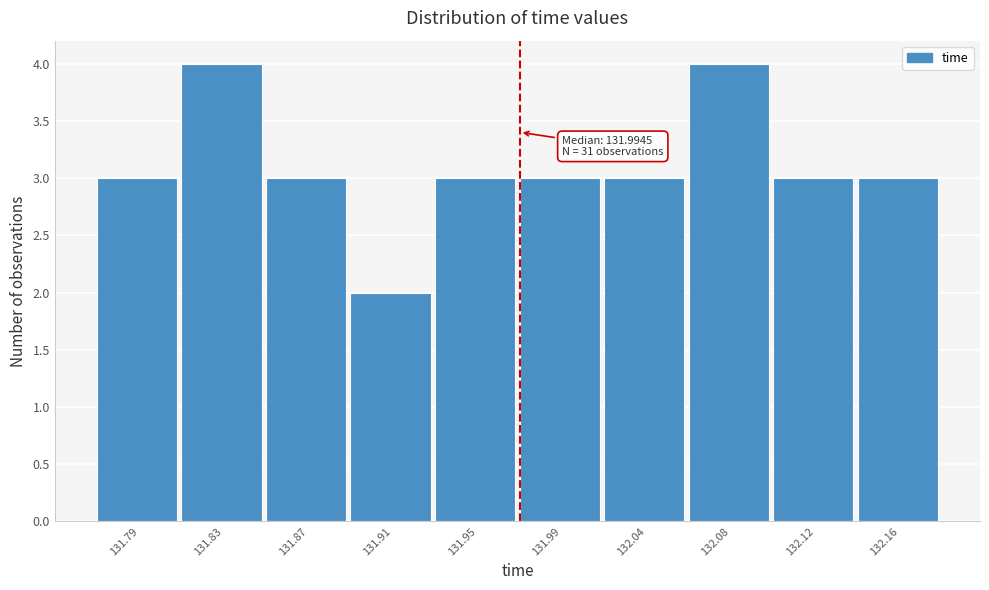

Reading left to right, what are all the values shown in this chart?

131.79=3	131.83=4	131.87=3	131.91=2	131.95=3	131.99=3	132.04=3	132.08=4	132.12=3	132.16=3